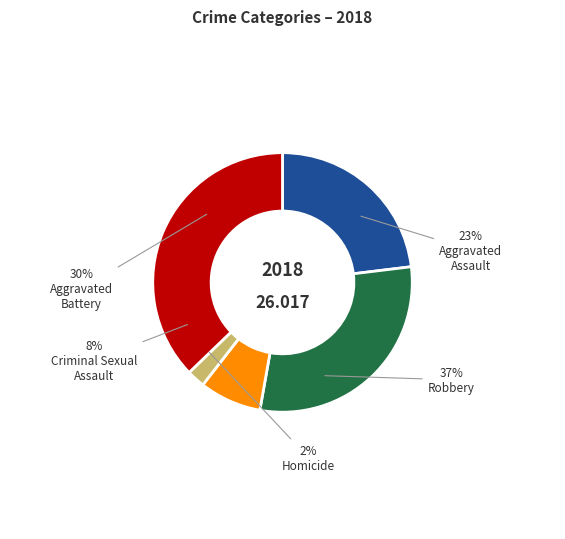

Is it true that Homicide is 2% of the pie?

True